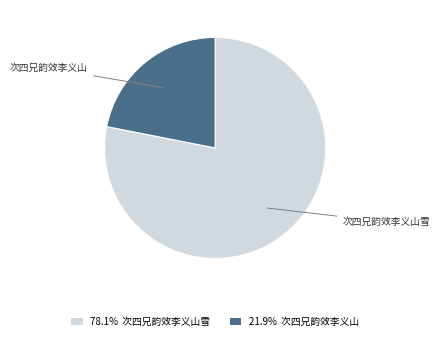

Which has a higher value, 次四兄韵效李义山雪 or 次四兄韵效李义山?

次四兄韵效李义山雪